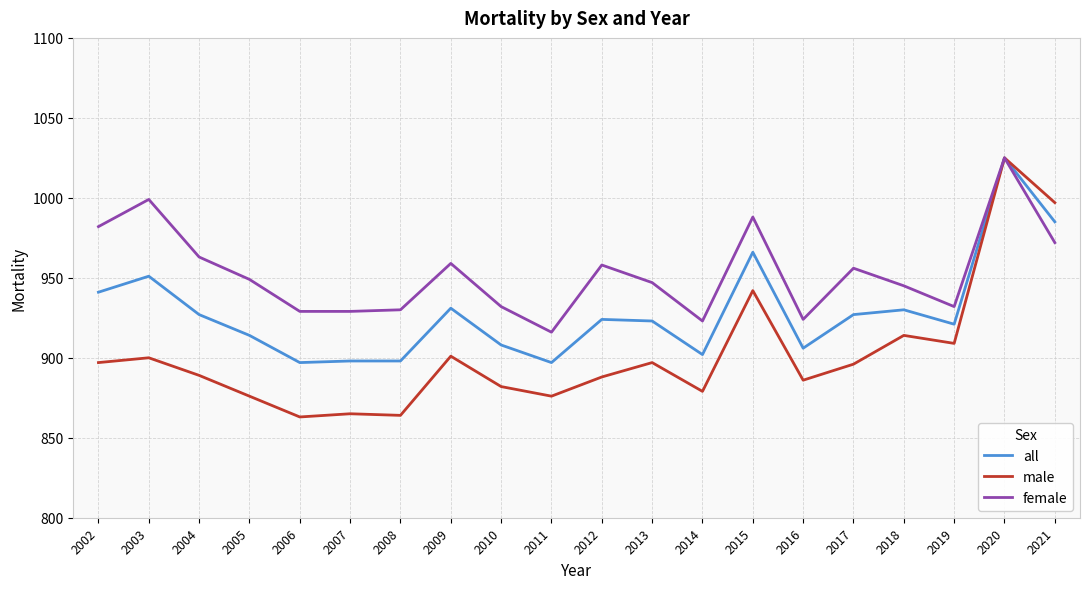

The value of all at 2014 is 902. True or false?

True